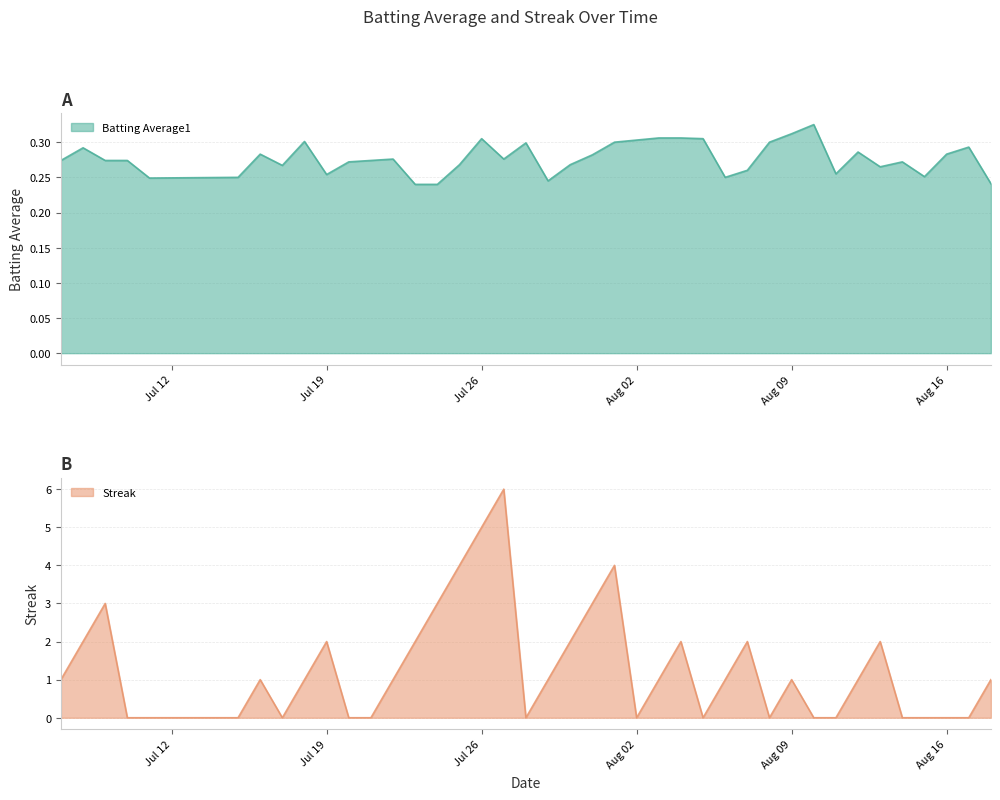

Reading left to right, transcribe all the data shown in this chart.

Batting Average1: 0.3	0.3	0.3	0.3	0.2	0.2	0.3	0.3	0.3	0.3	0.3	0.3	0.3	0.2	0.2	0.3	0.3	0.3	0.3	0.2	0.3	0.3	0.3	0.3	0.3	0.3	0.3	0.2	0.3	0.3	0.3	0.3	0.3	0.3	0.3	0.3	0.3	0.3	0.3	0.2
Streak: 1.0	2.0	3.0	0.0	0.0	0.0	1.0	0.0	1.0	2.0	0.0	0.0	1.0	2.0	3.0	4.0	5.0	6.0	0.0	1.0	2.0	3.0	4.0	0.0	1.0	2.0	0.0	1.0	2.0	0.0	1.0	0.0	0.0	1.0	2.0	0.0	0.0	0.0	0.0	1.0